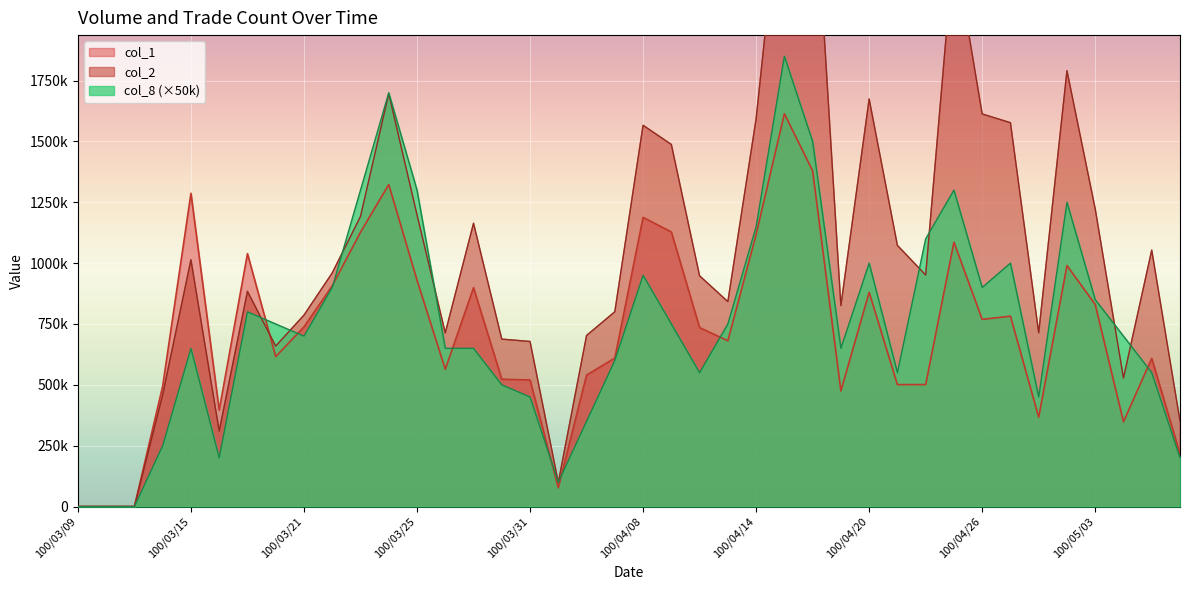

Is it true that col_8 equals 161254 at 100/04/11?

False